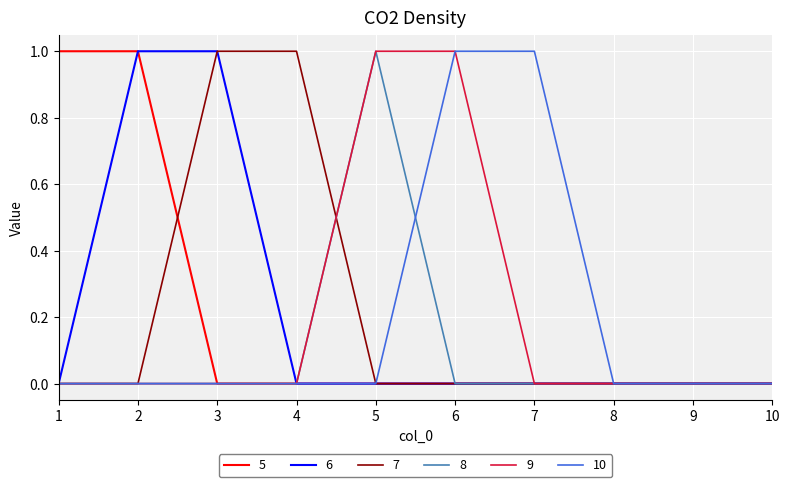

Count the 10 values in the range 0 to 1.

10